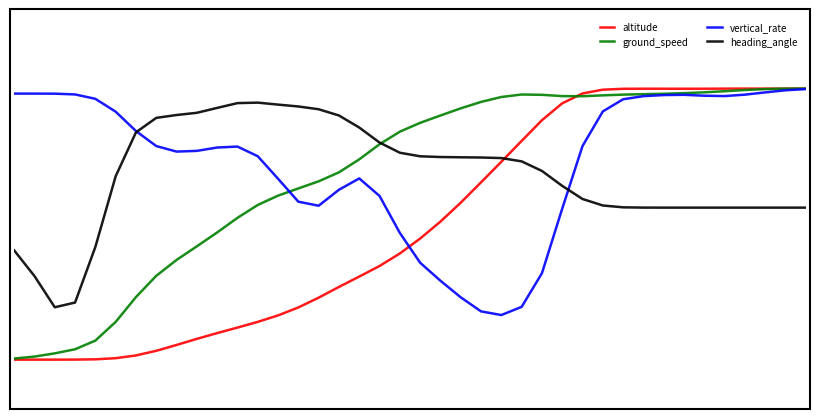

Which series has the largest total across all categories?

vertical_rate